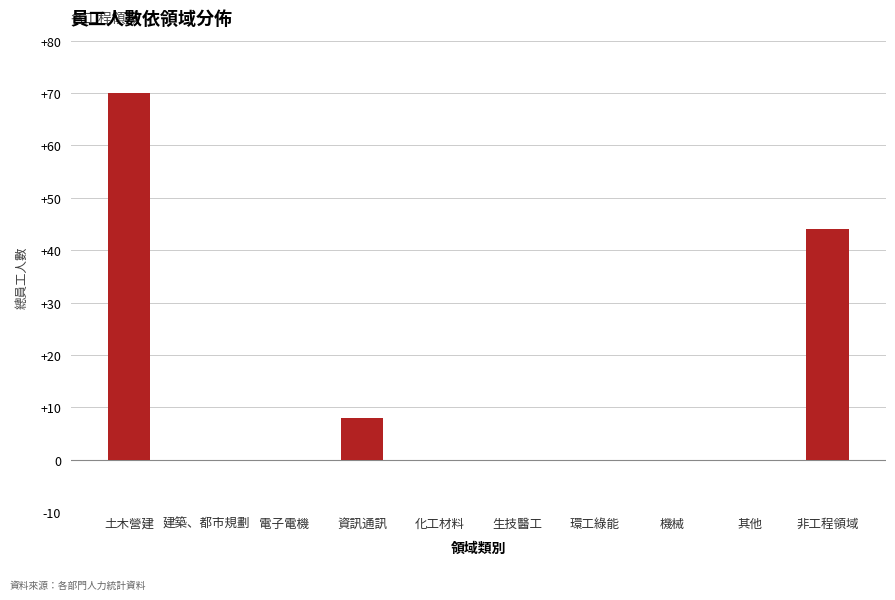

What is the sum of all values?

122